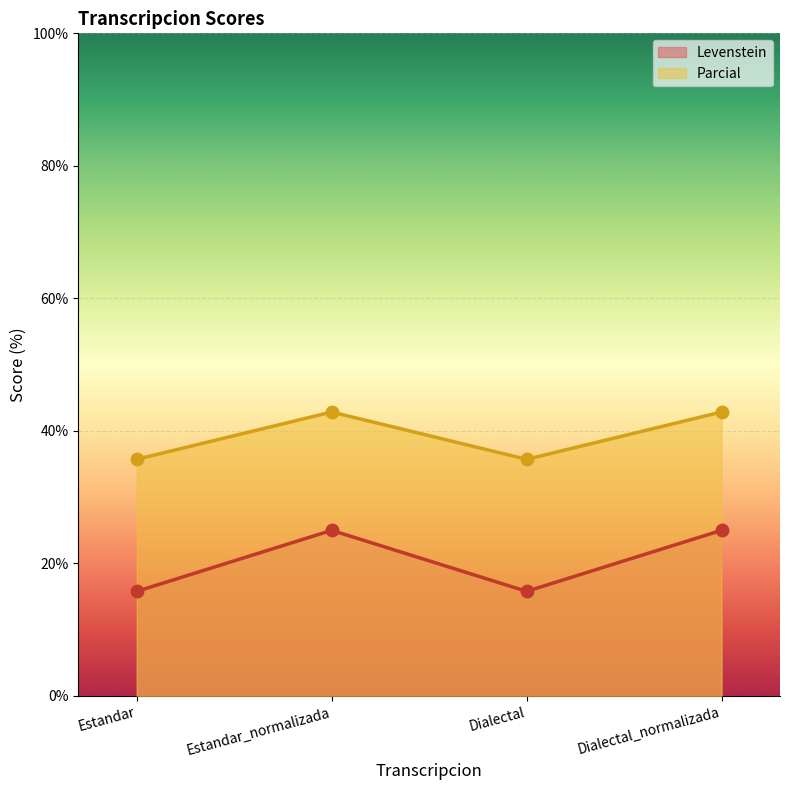

Which series has the largest Y range (max minus min)?

Levenstein